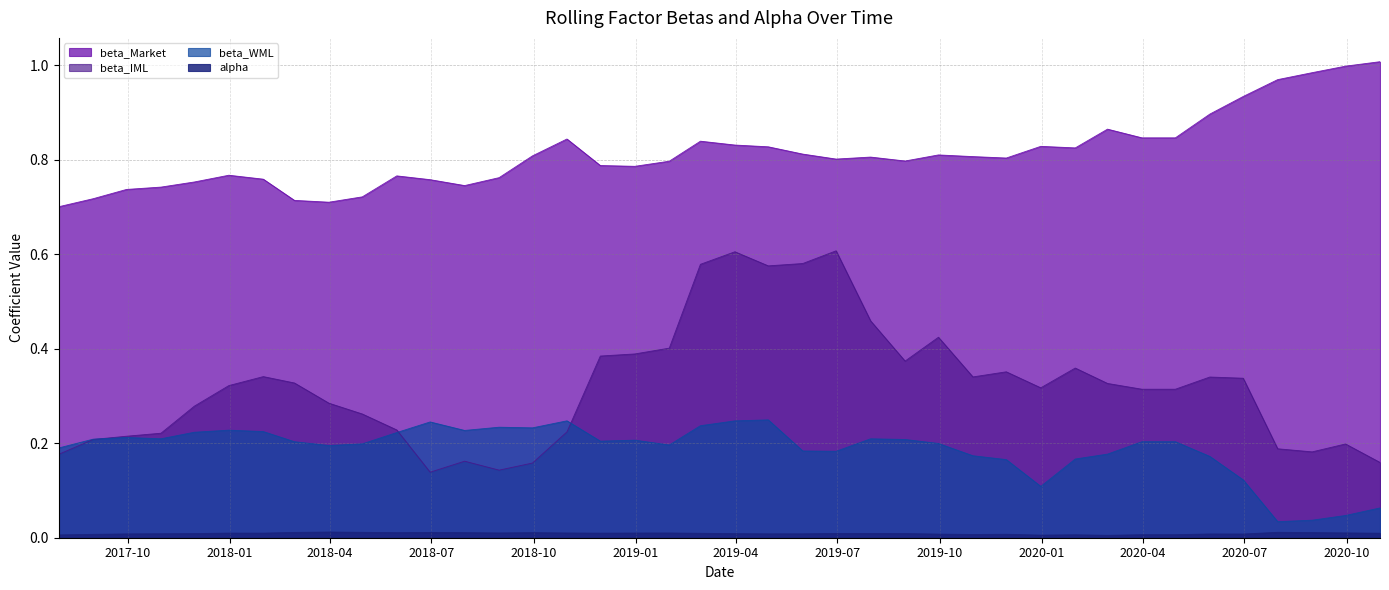

Where is beta_Market nearest to the value 0?

2017-07-31